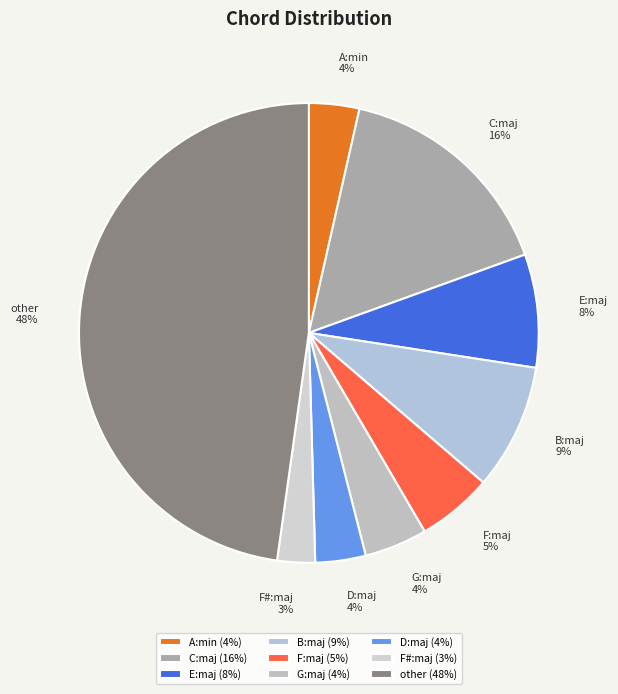

The C:maj slice represents 16% of the pie. True or false?

True